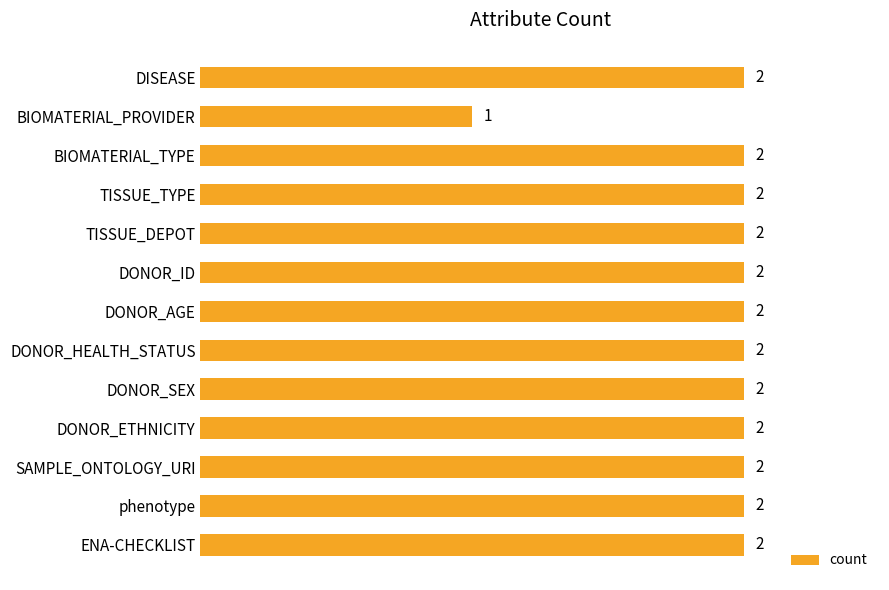

The value at DONOR_HEALTH_STATUS is 2. True or false?

True